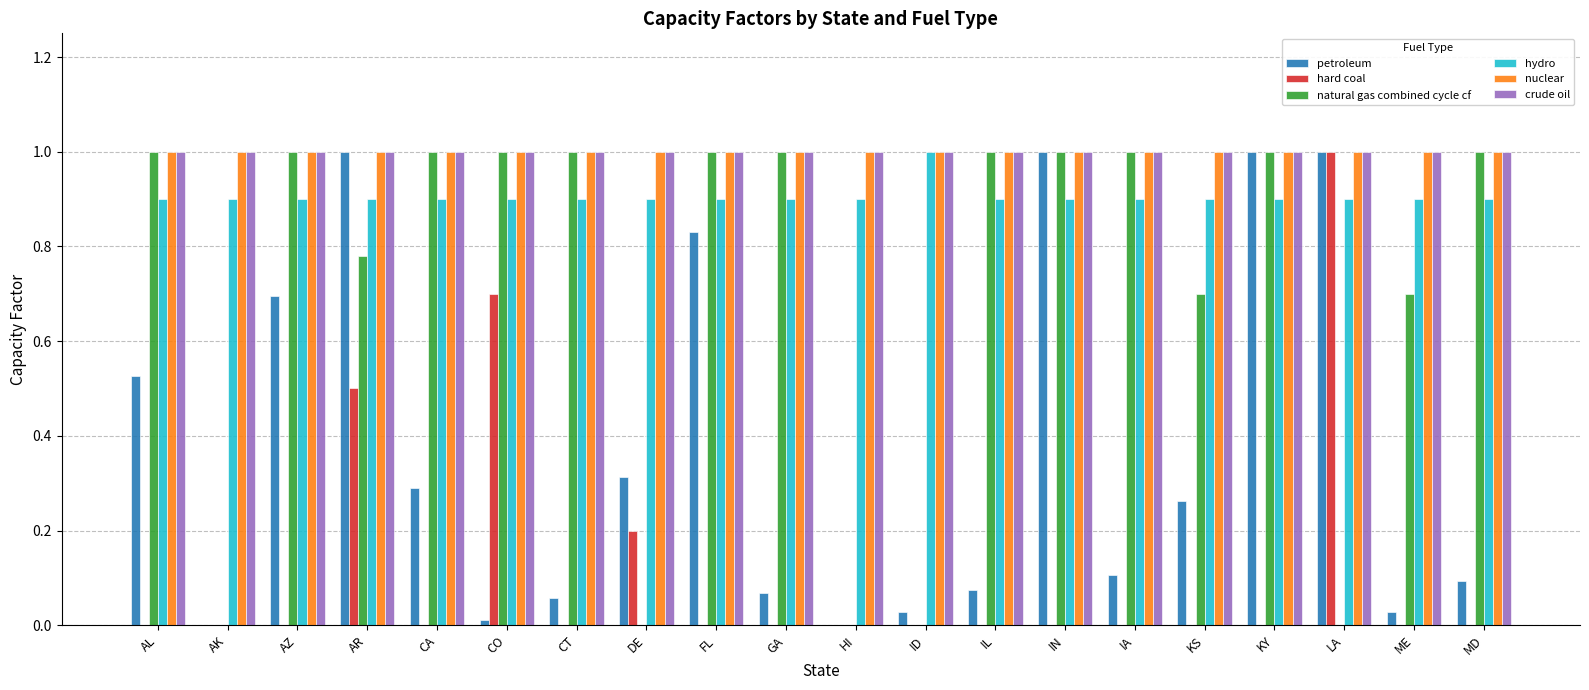

What value does the natural gas combined cycle cf series have at CT?

1.0